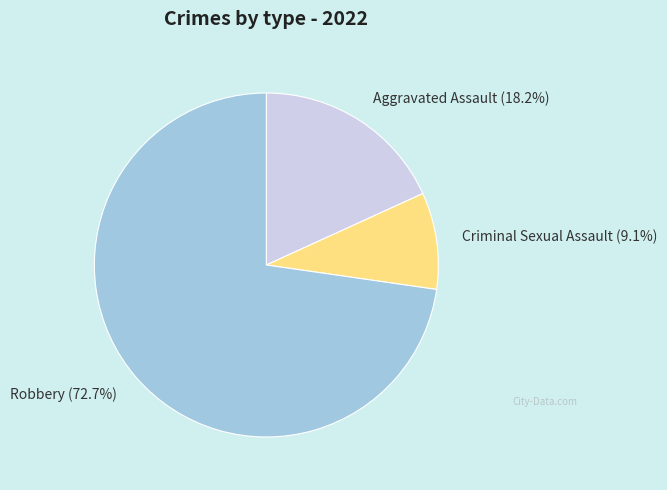

How many segments does this pie chart have?

3